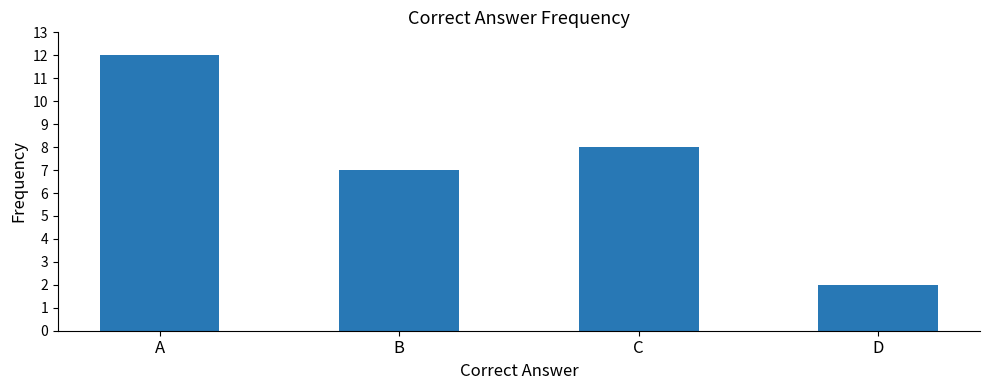

Rank the categories by value from highest to lowest.

A, C, B, D